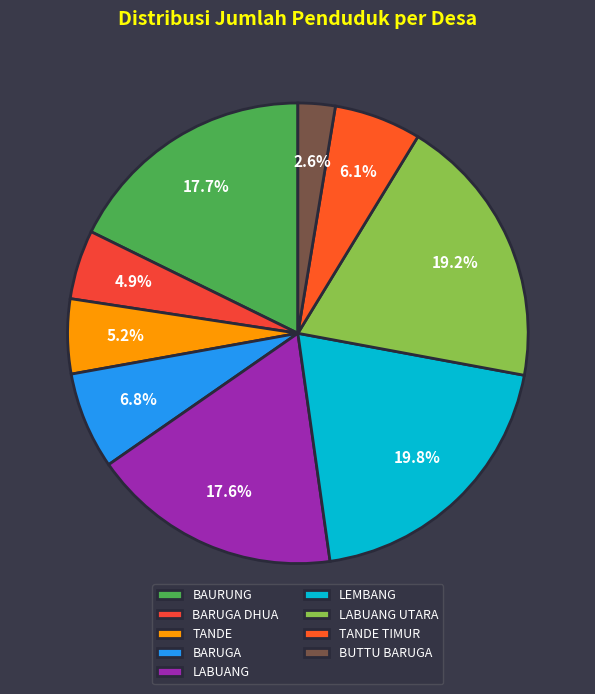

Is it true that BUTTU BARUGA is 17% of the pie?

False